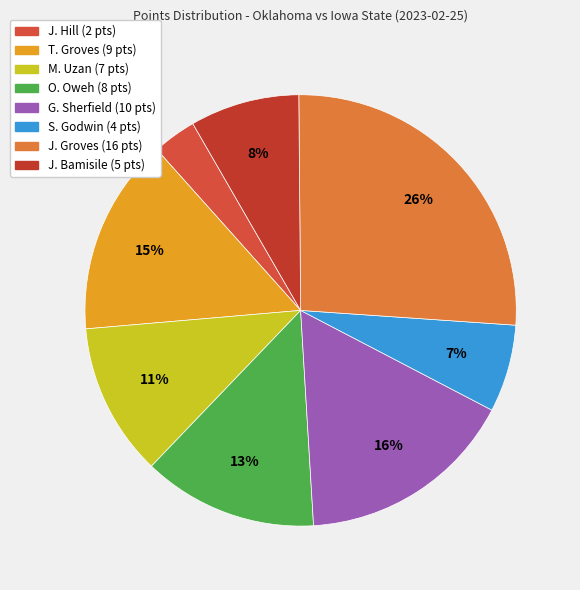

Which has a higher value, G. Sherfield or T. Groves?

G. Sherfield